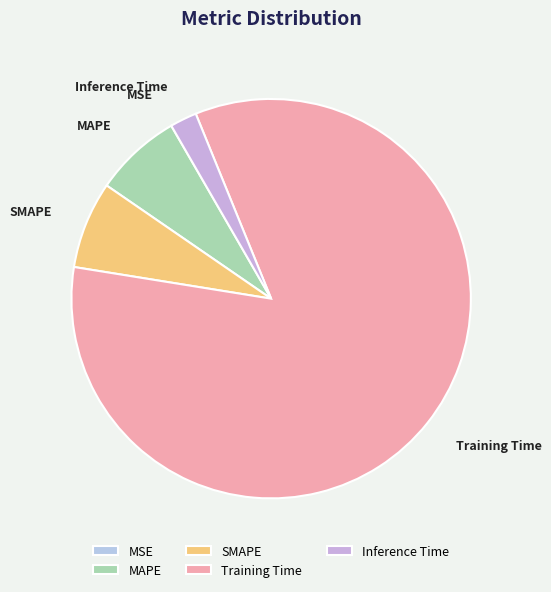

What is the largest slice in the pie chart?

Training Time